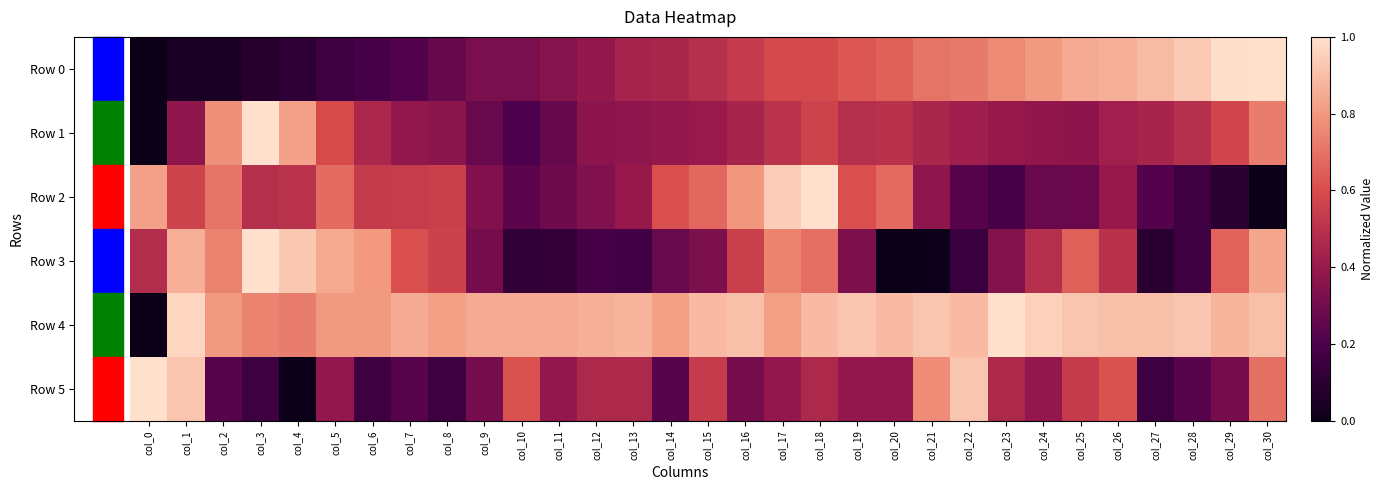

Which series changed the most between col_5 and col_20?

Row 3